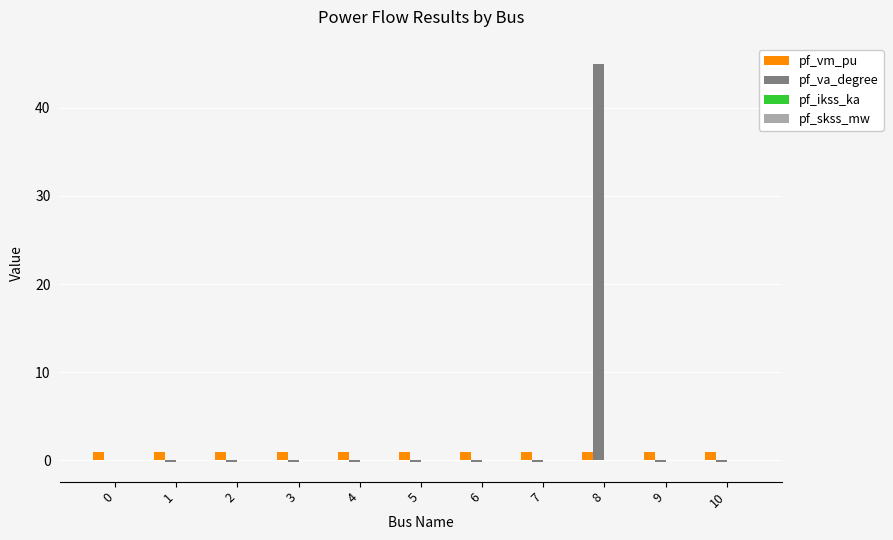

Which category has the highest value across all series?

8